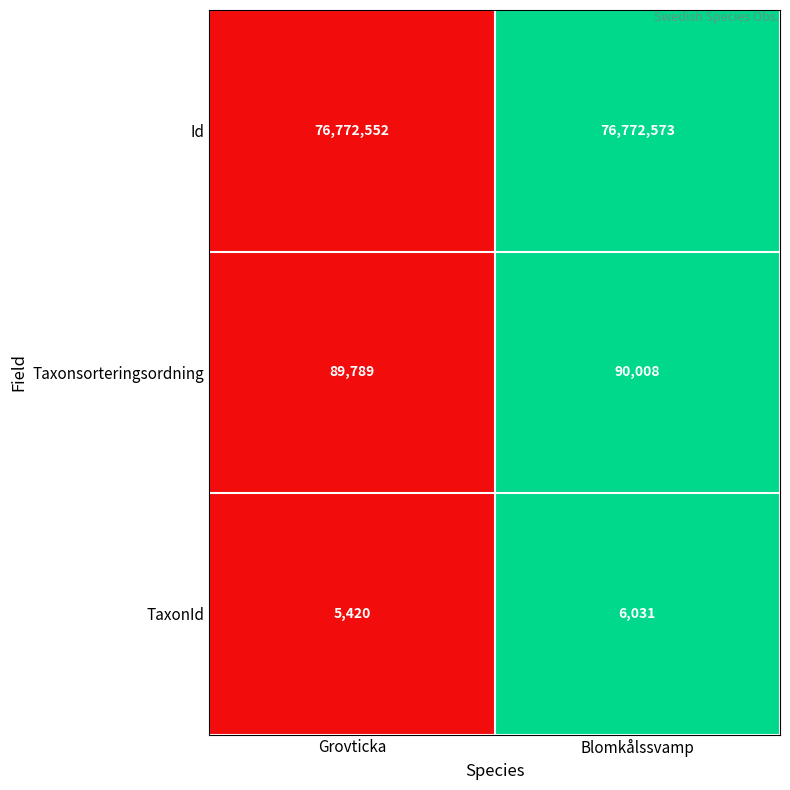

What is the sum of the TaxonId values at Grovticka and Blomkålssvamp?

11451